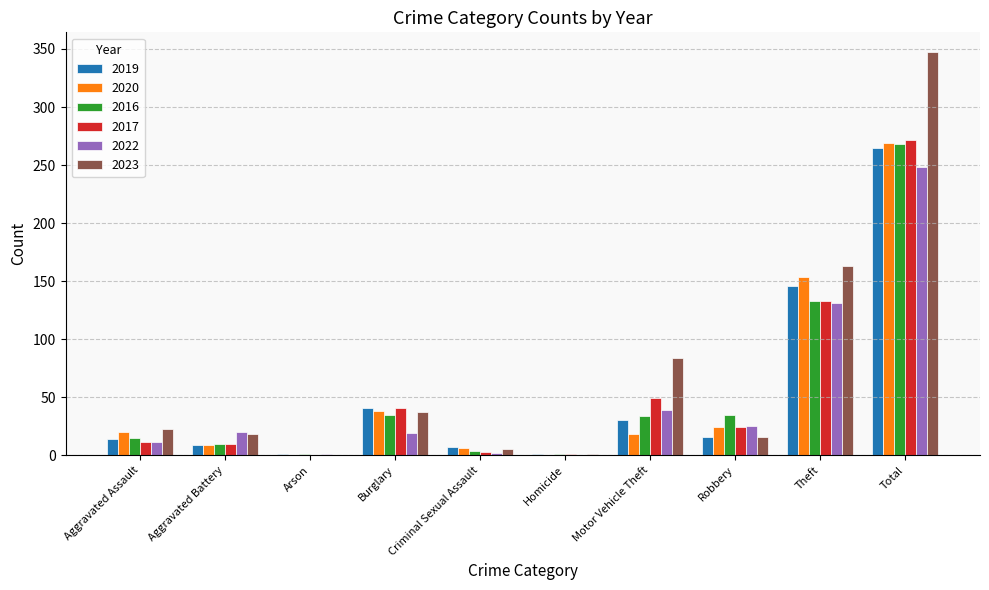

How many groups of bars are there?

10